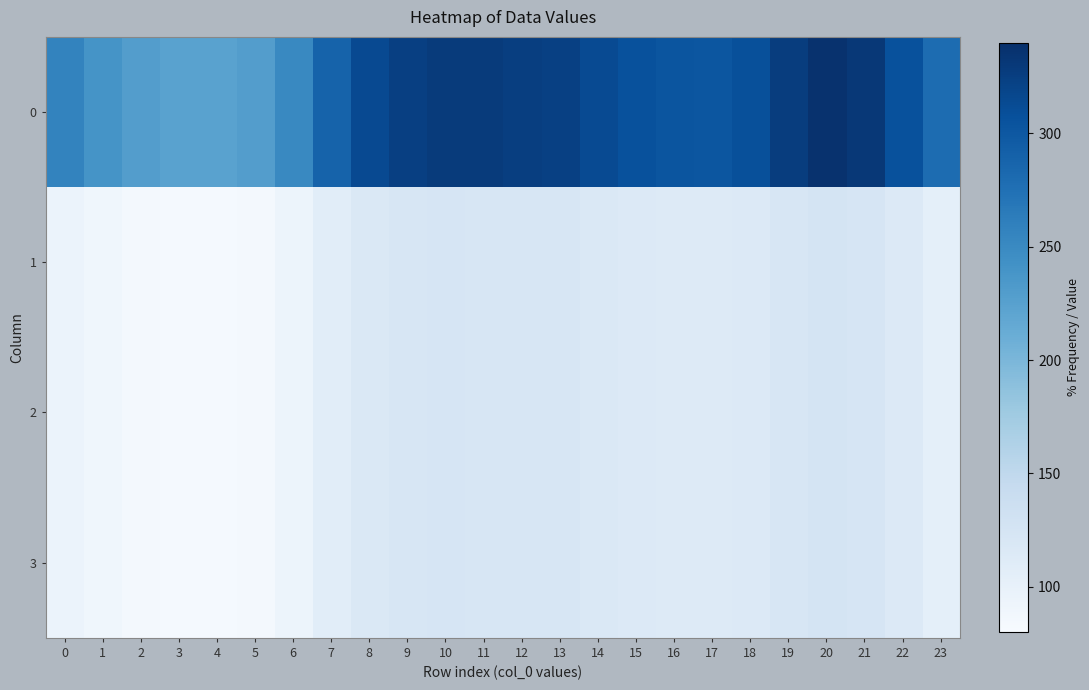

Rank the series by their maximum value, from highest to lowest.

0, 1, 2, 3